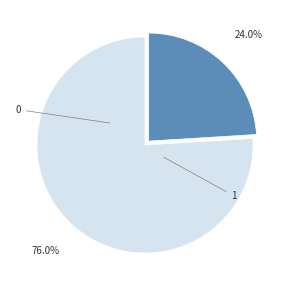

Is there a majority slice in this chart?

Yes